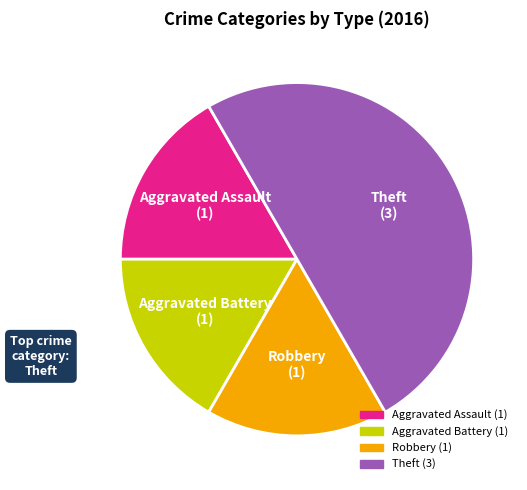

Combined, do Aggravated Battery and Robbery account for over 50%?

No